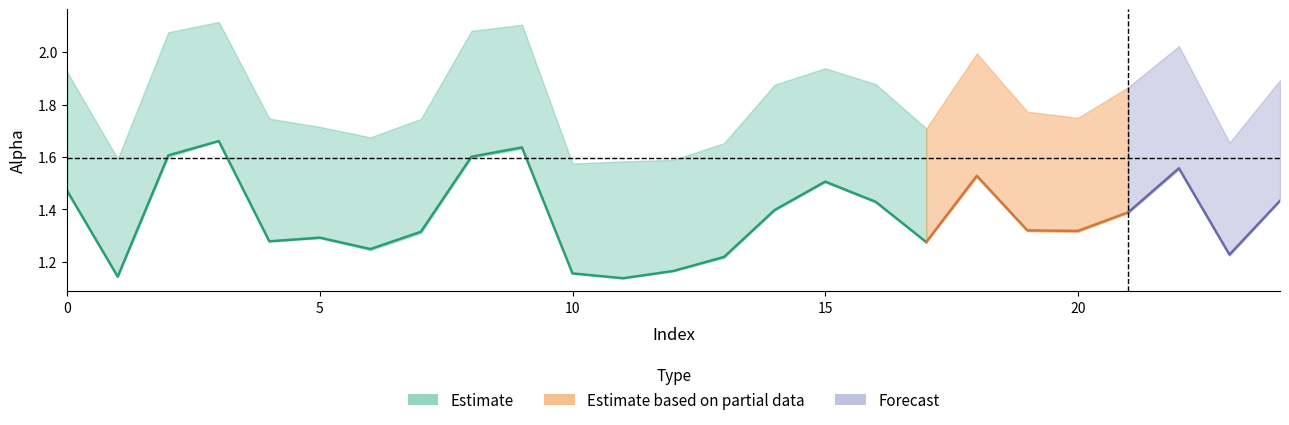

The value of alpha_r_vals at 11 is 2.0. True or false?

False